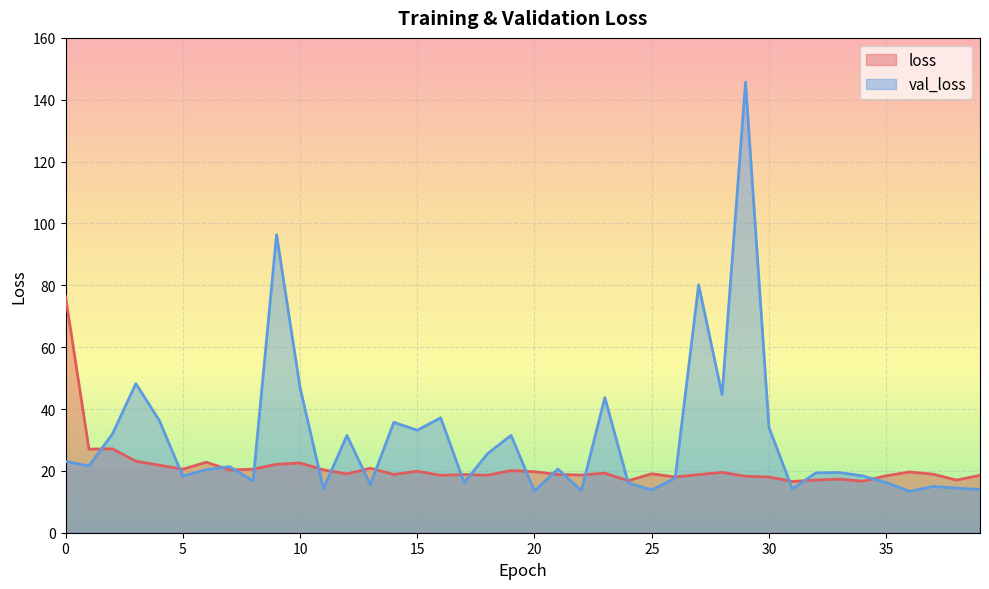

How many times do loss and val_loss cross each other?

20